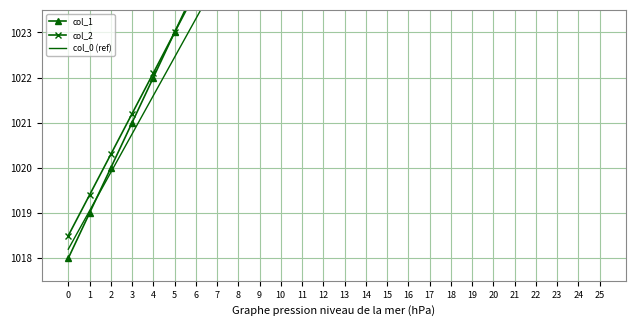

Which series has the largest total across all categories?

col_1